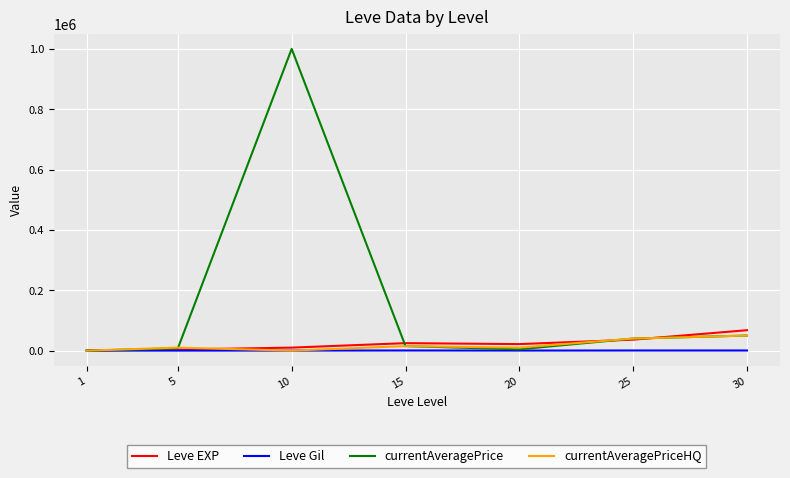

Which series has the widest spread of values?

currentAveragePrice